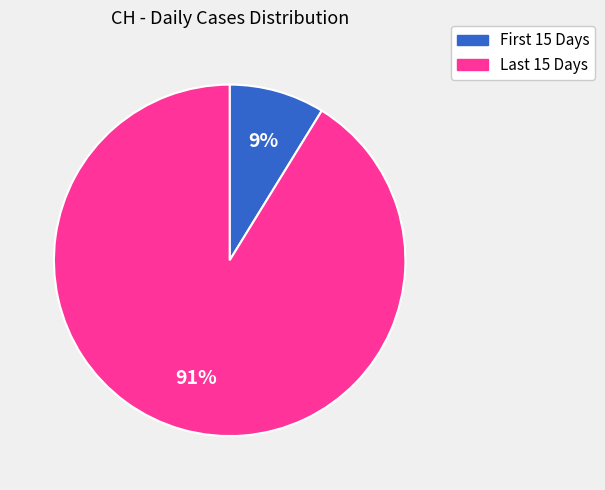

Is there any slice that represents more than half of the pie?

Yes